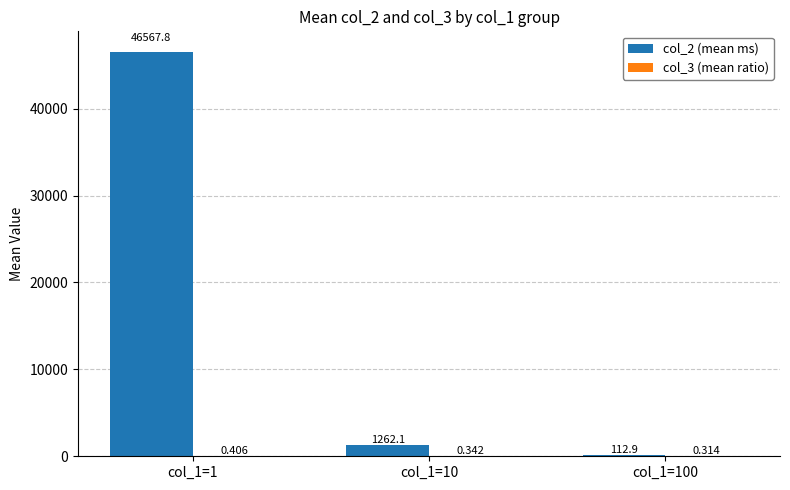

What is the sum of all col_2 (mean ms) values?

47942.8